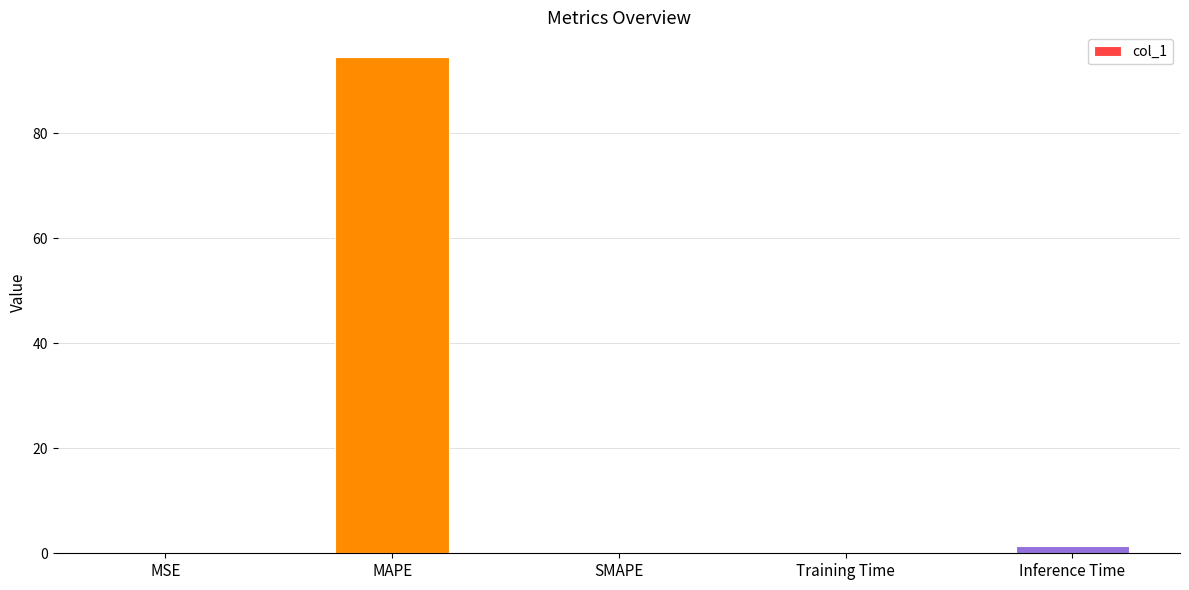

What is the sum of all values?

95.9